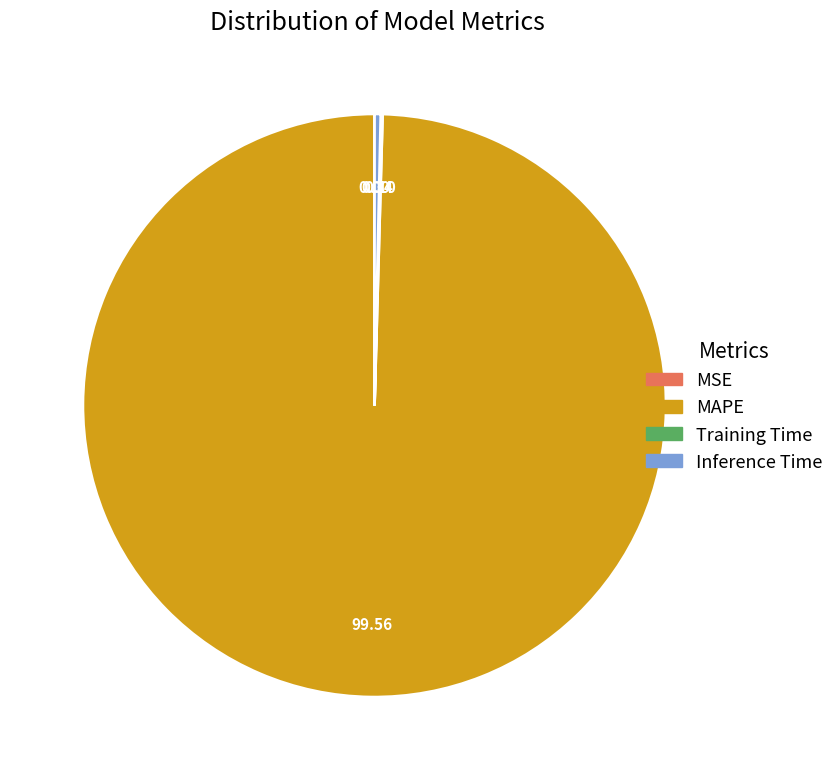

Is Inference Time the majority of the pie?

No